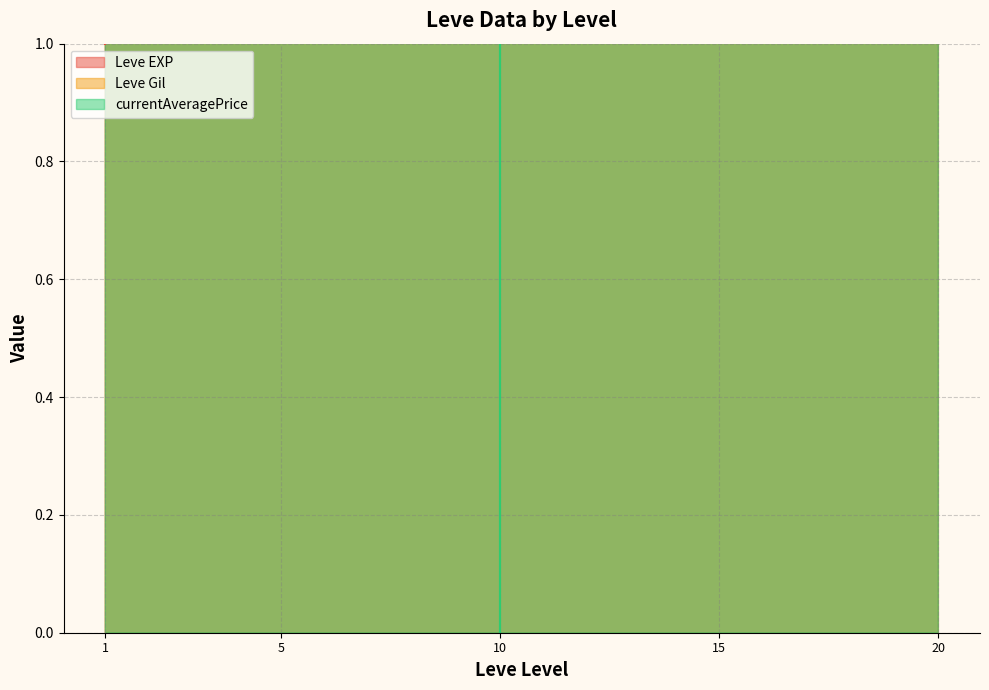

Where is the first local minimum for Leve EXP?

5